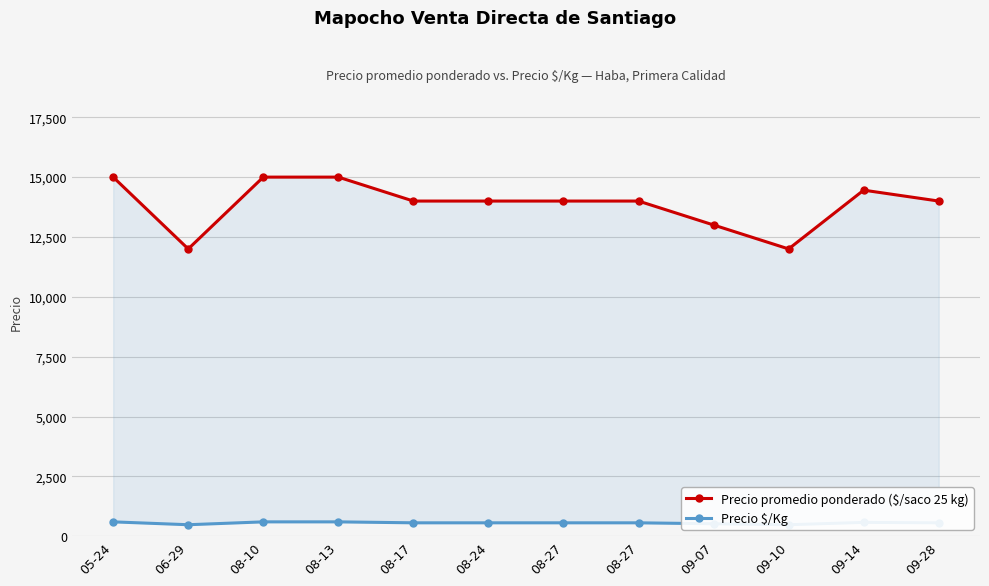

At 08-27, list the series in order from smallest to largest.

Precio $/Kg, Precio promedio ponderado ($/saco 25 kg)